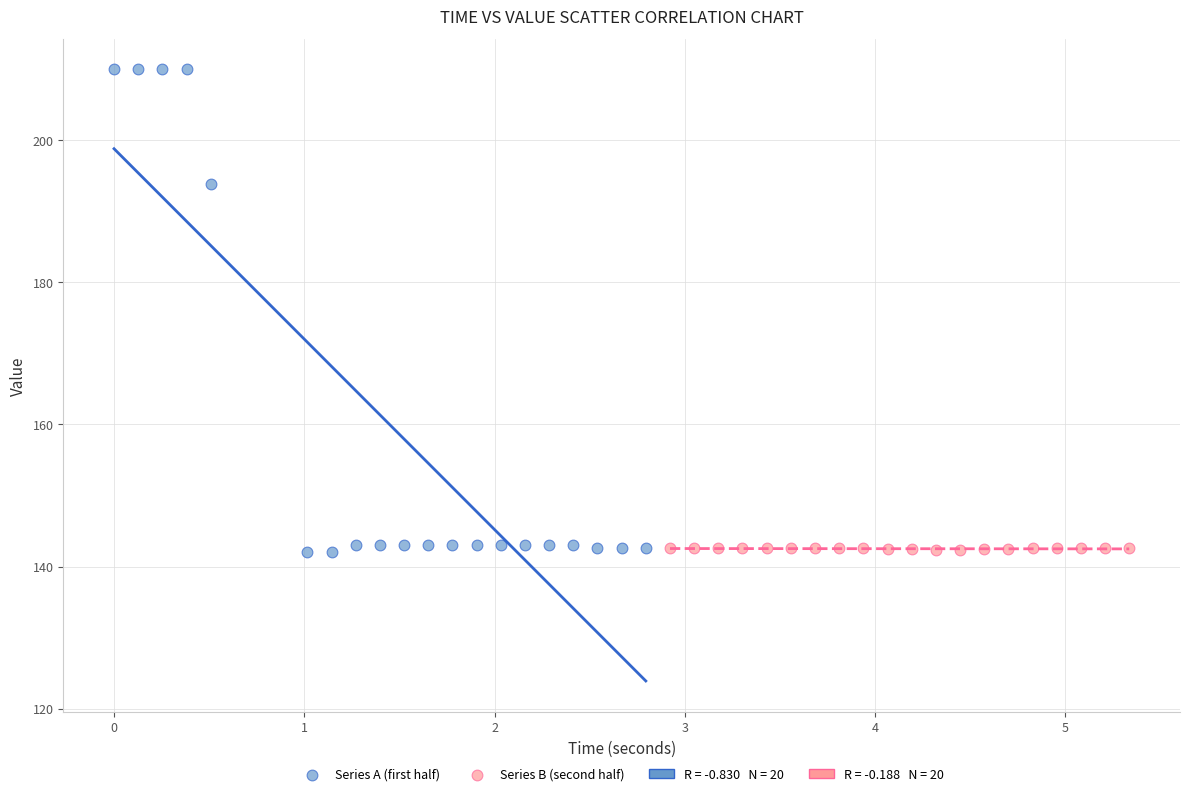

Which series contains the highest Y value?

Series A (first half)